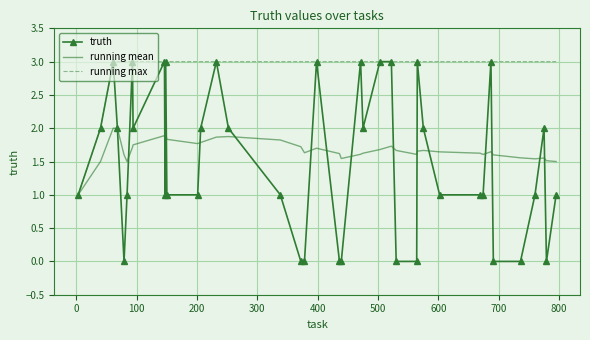

Which series has the largest total across all categories?

running max